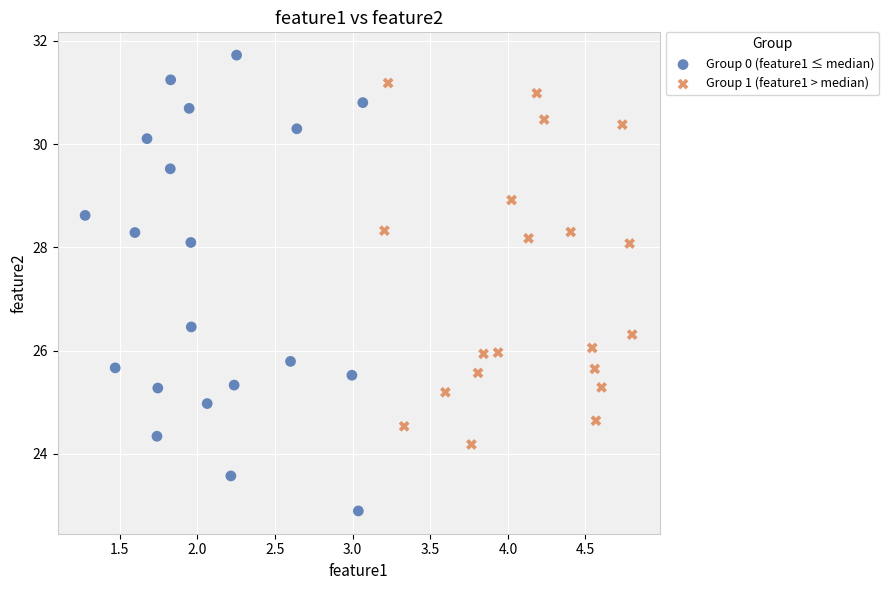

Which series reaches the maximum Y coordinate?

Group 0 (feature1 ≤ median)